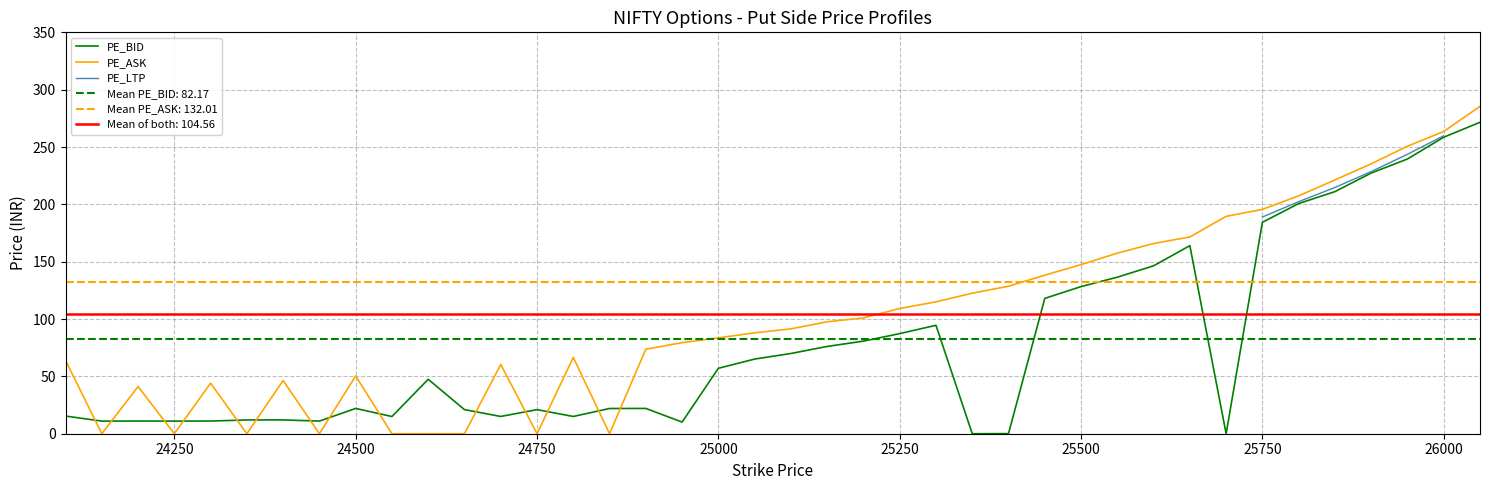

True or false: PE_LTP and PE_ASK intersect in this chart.

False